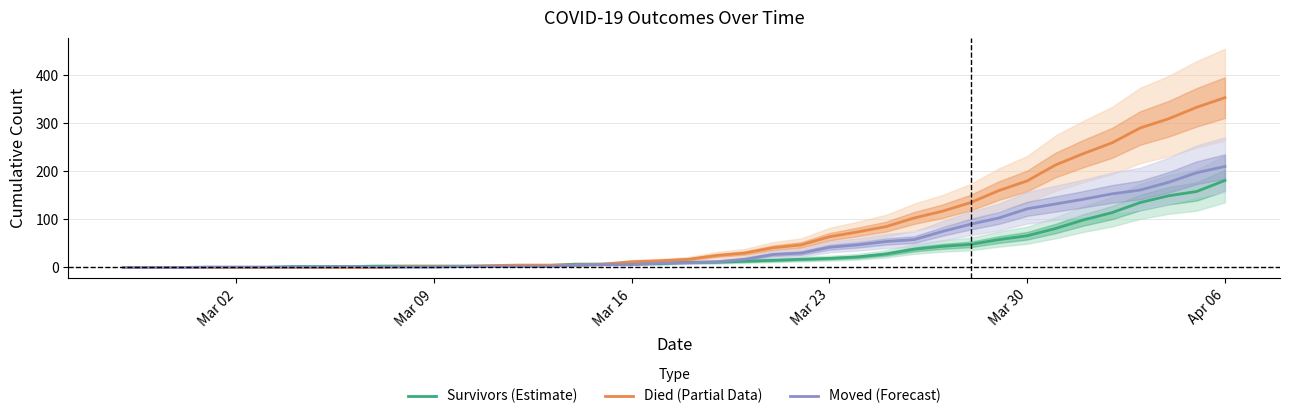

True or false: Died (Partial Data) has more than 1 interior local peaks.

False